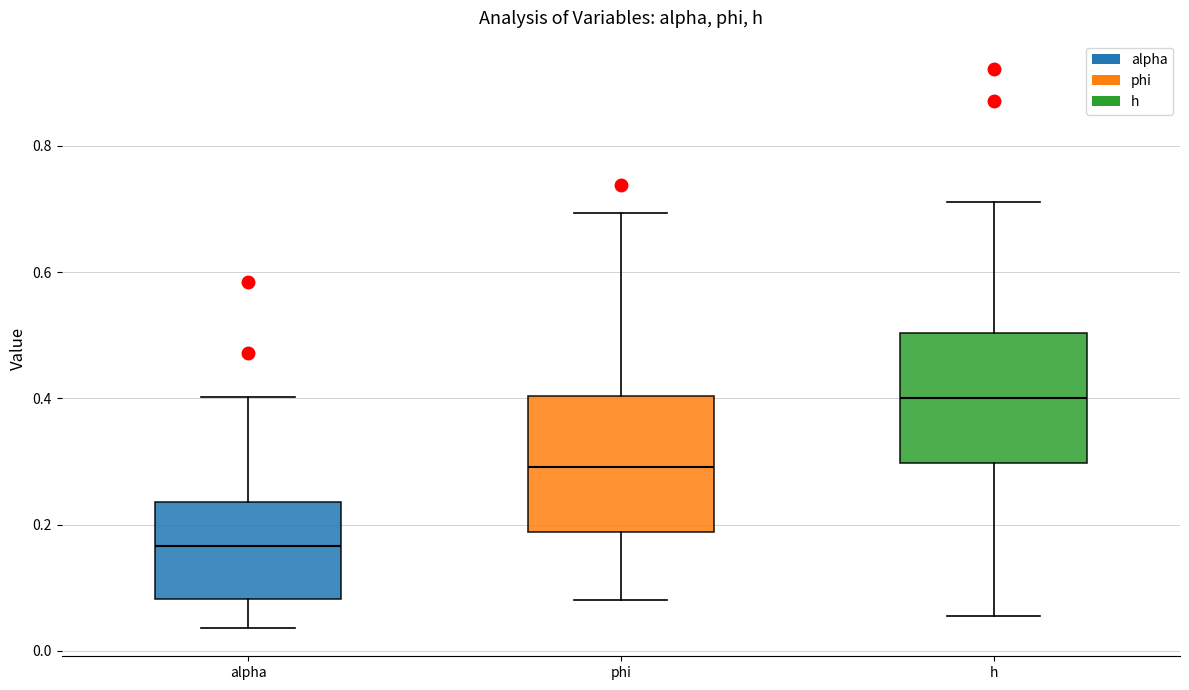

Which box has the highest median line?

h